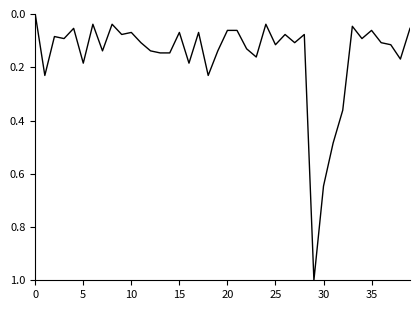

What is the maximum value shown in the chart?

1.0